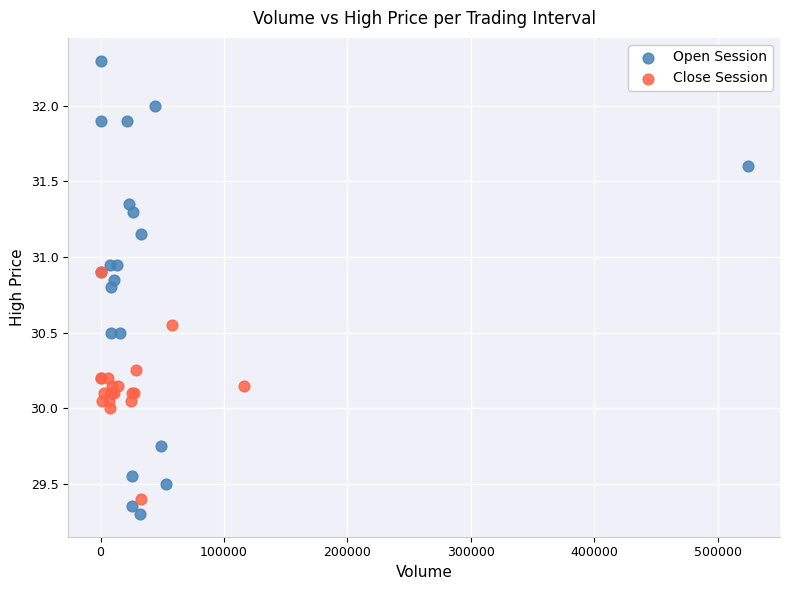

Which series reaches the minimum Y coordinate?

Open Session